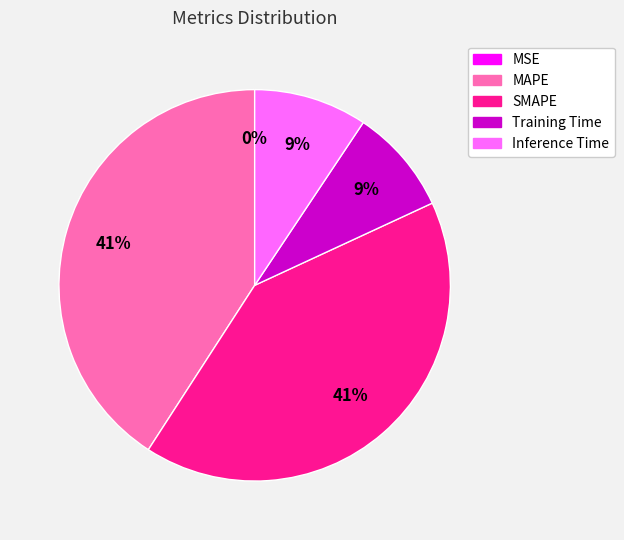

Is there any slice that represents more than half of the pie?

No